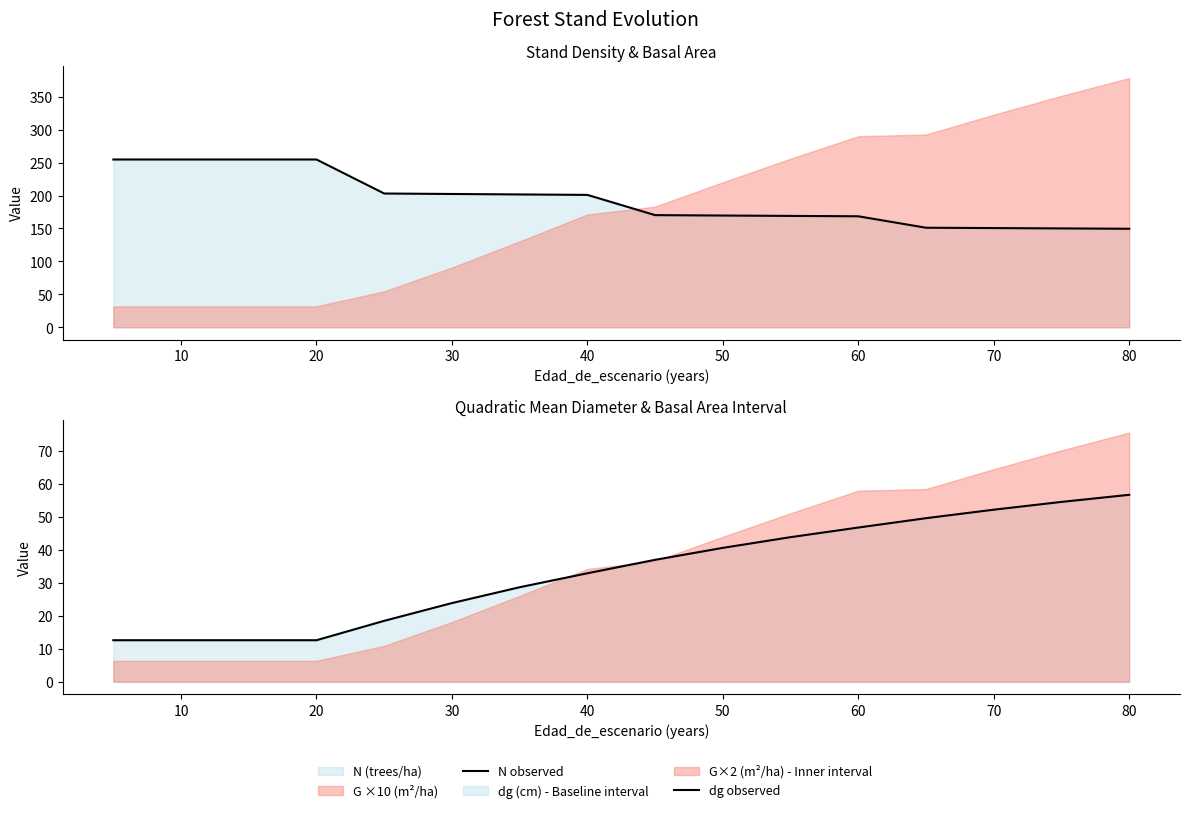

What is the difference between the highest and lowest values at 20?

242.0